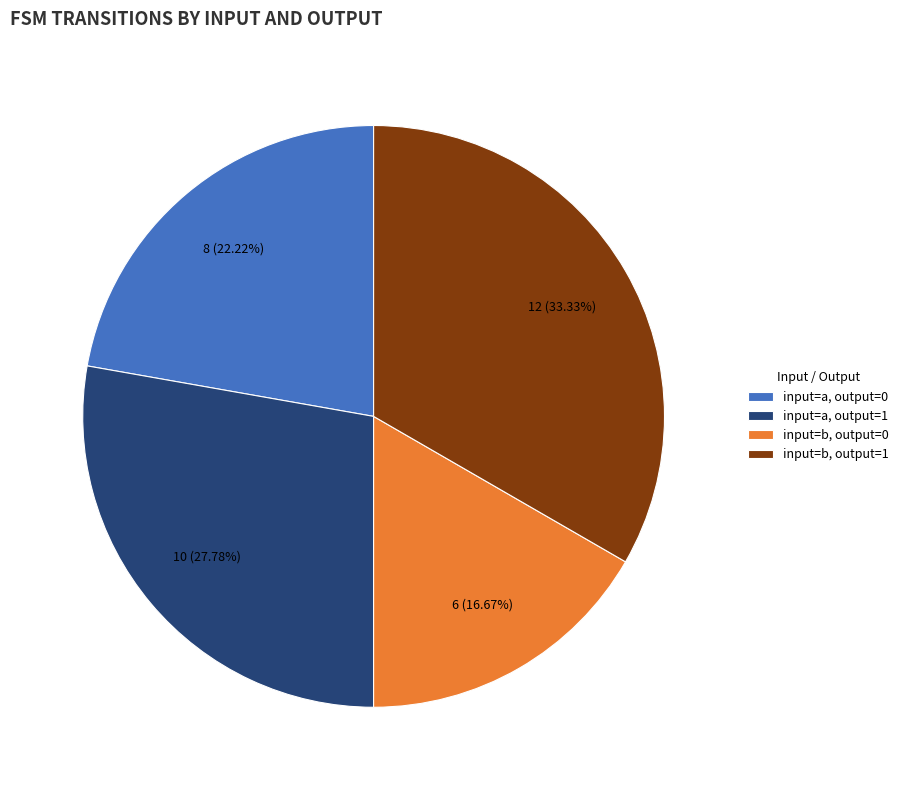

Rank the categories by value from highest to lowest.

input=b, output=1, input=a, output=1, input=a, output=0, input=b, output=0